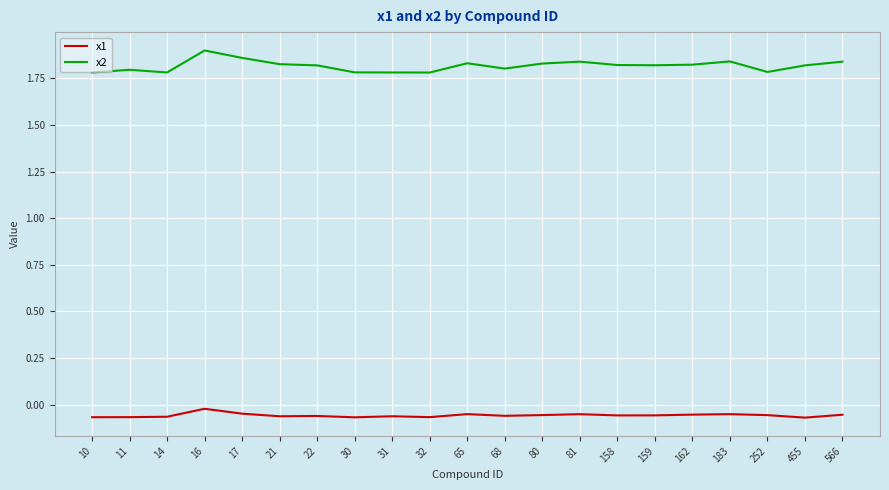

Which series has the largest range (max minus min)?

x2